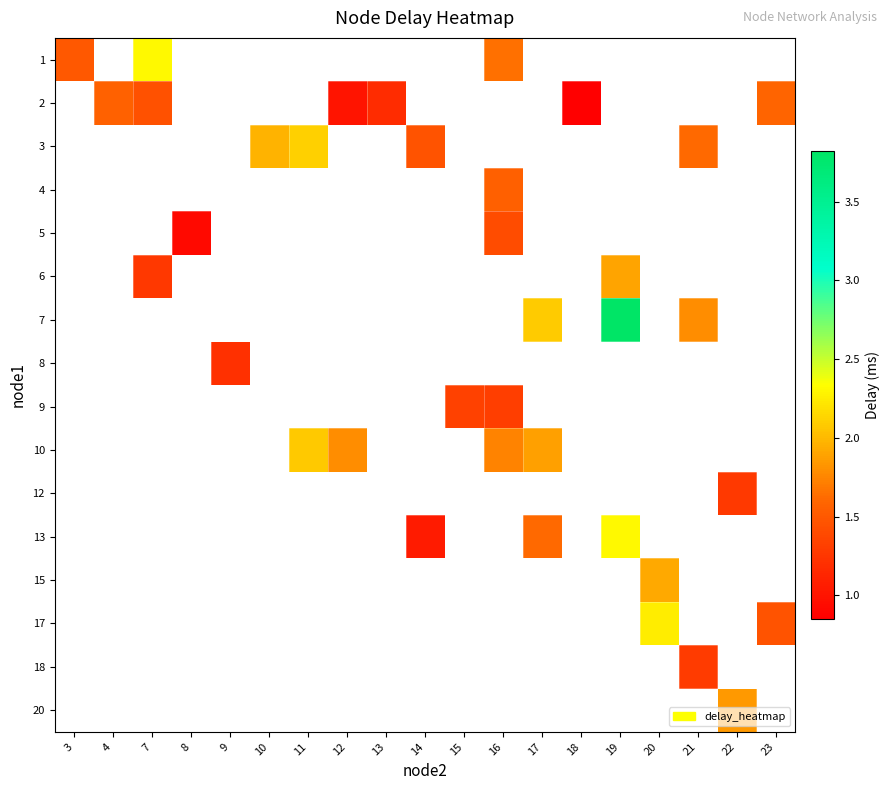

At how many categories does at least one series exceed 3?

1